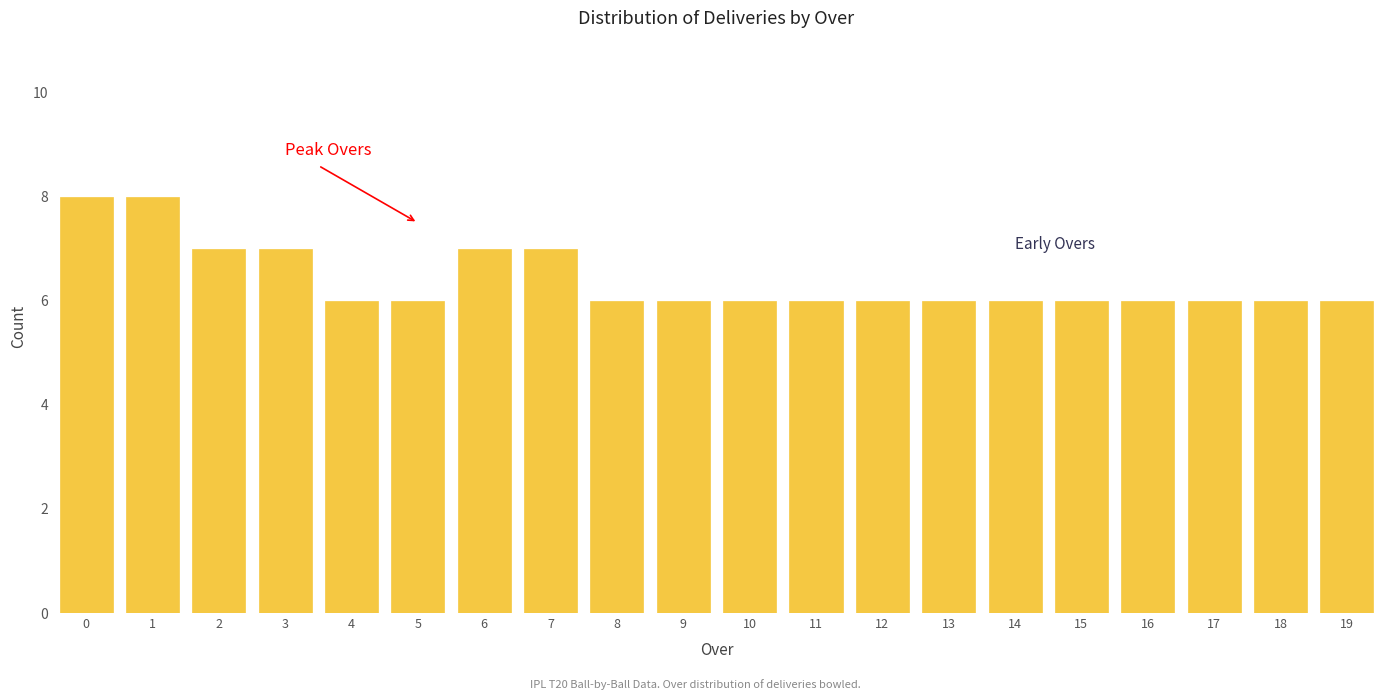

Reading right to left, transcribe all the data shown in this chart.

19=6	18=6	17=6	16=6	15=6	14=6	13=6	12=6	11=6	10=6	9=6	8=6	7=7	6=7	5=6	4=6	3=7	2=7	1=8	0=8